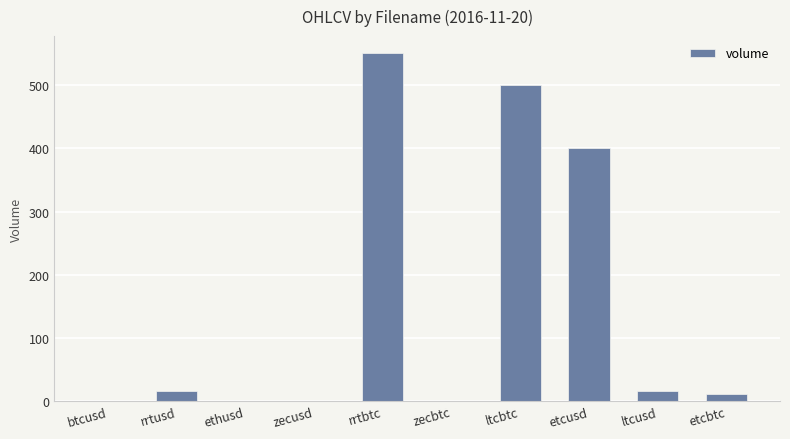

What is the greatest value displayed?

550.0